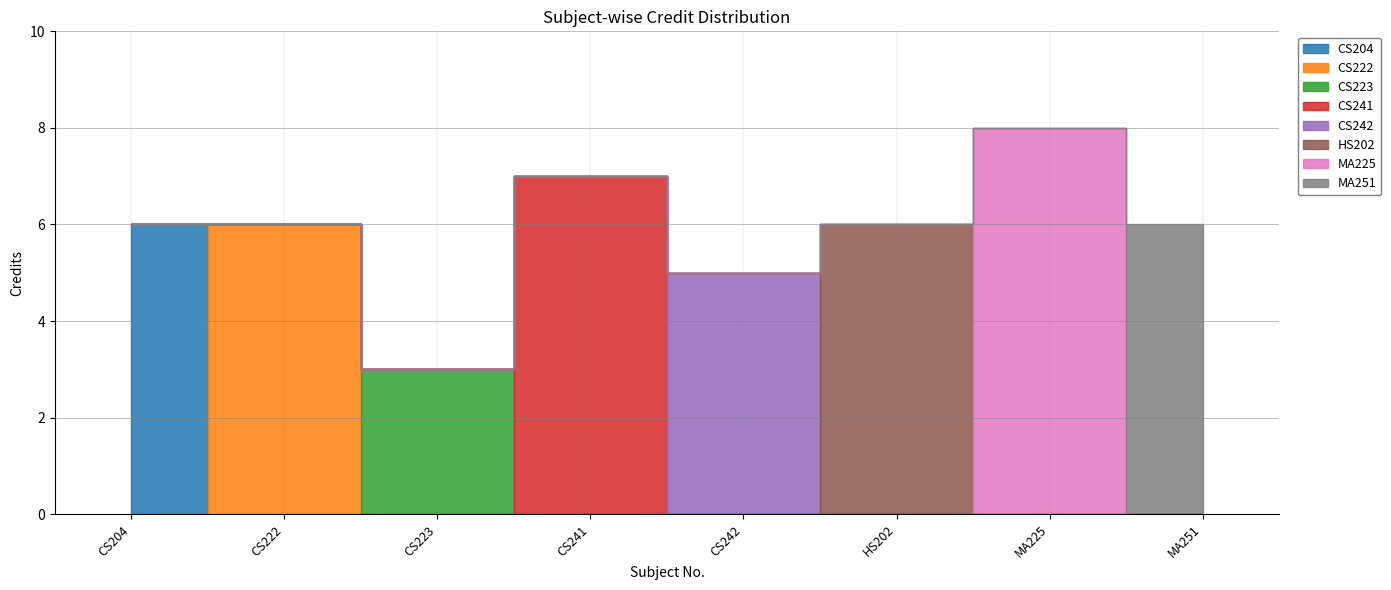

What is the minimum value shown in the chart?

3